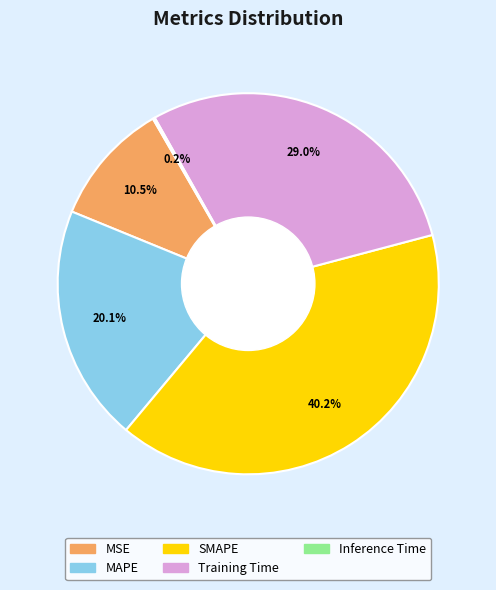

Is the sum of MSE and SMAPE greater than half?

Yes